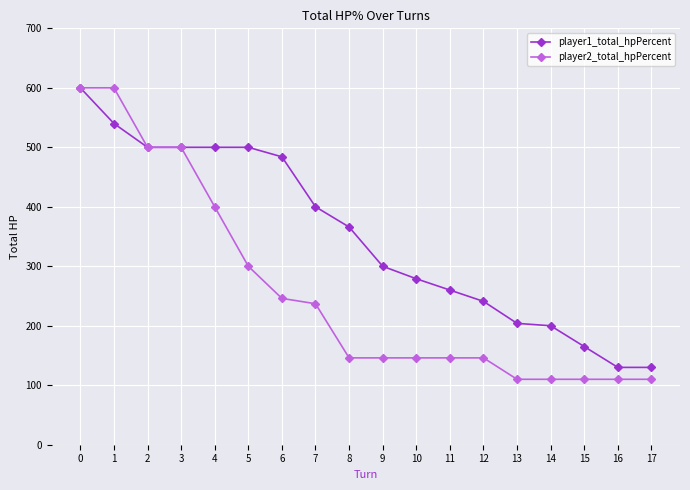

Is the value of player1_total_hpPercent at 2 greater than the value of player2_total_hpPercent at 17?

Yes